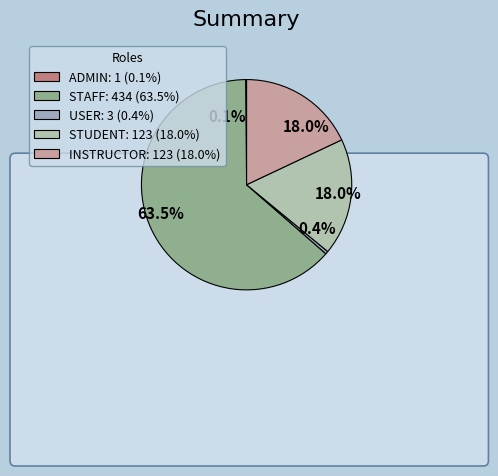

Which category has the smallest portion of the pie?

ADMIN